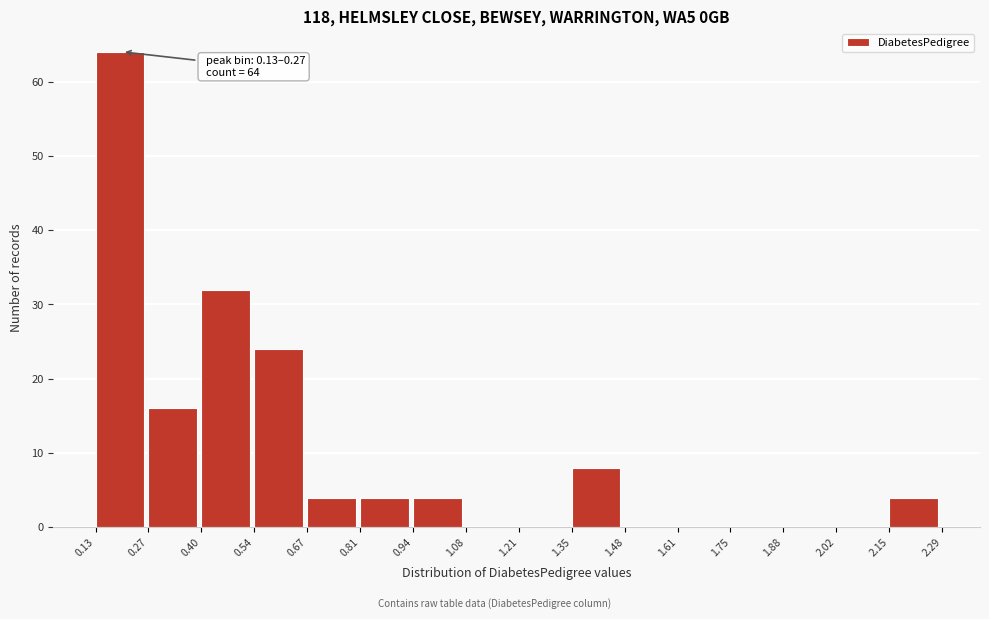

Over which range of the x-axis is the bar tallest?

0.13 to 0.27